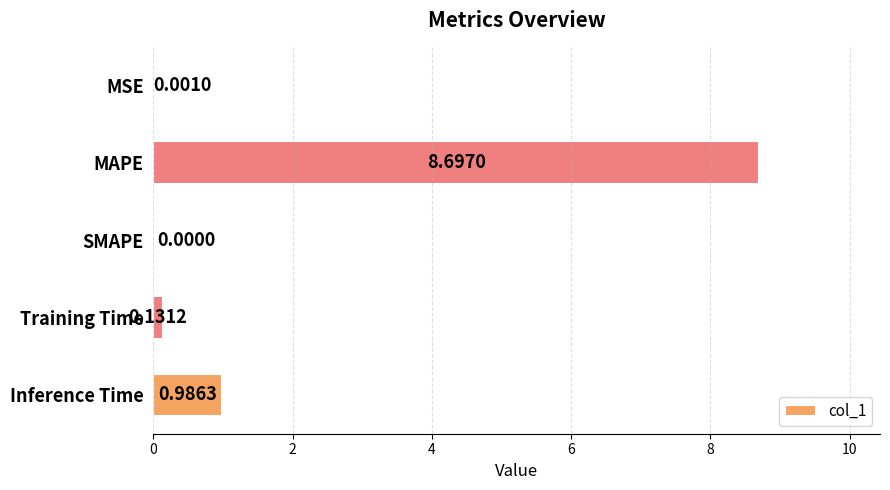

What is the sum of all values?

9.8